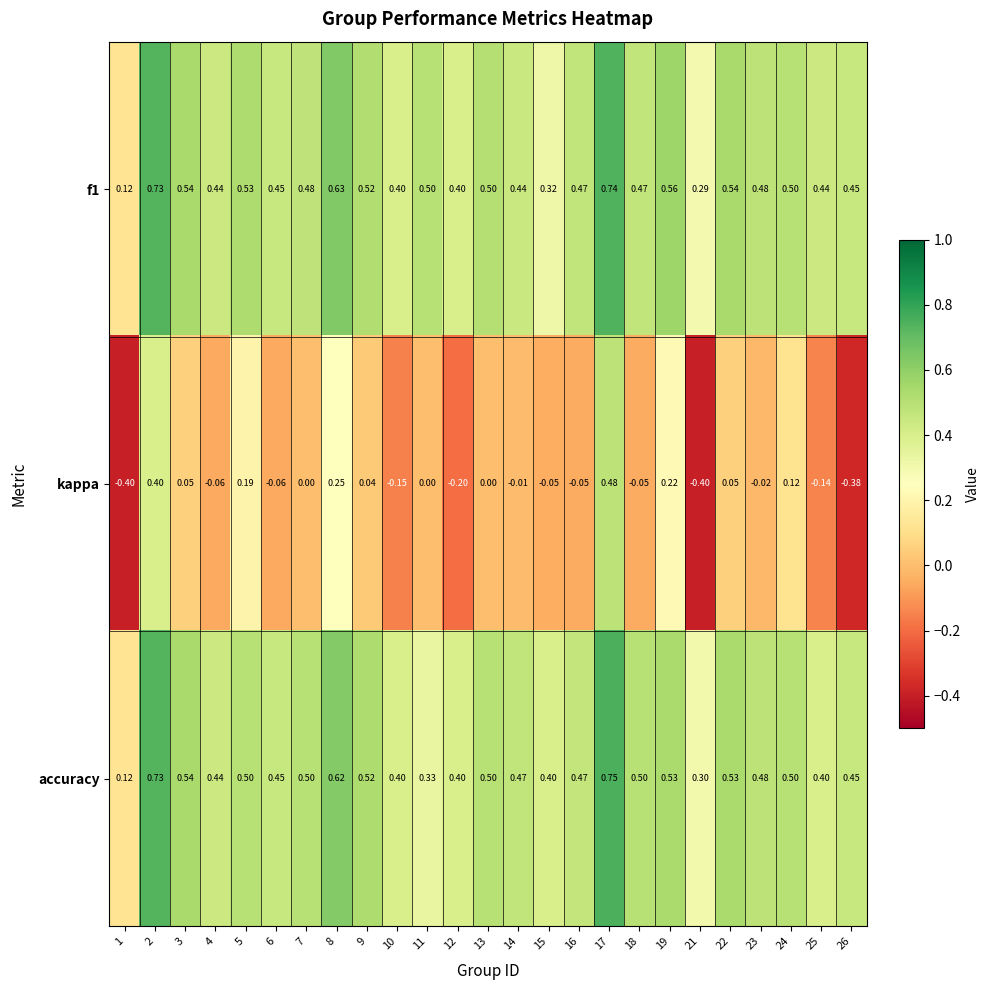

Is the value of kappa at 22 greater than the value of f1 at 2?

No